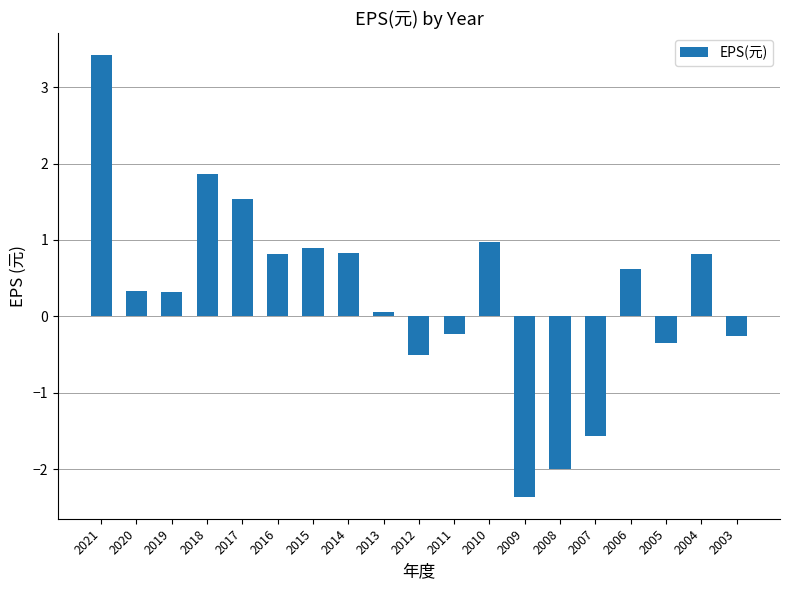

Reading left to right, list all the values displayed in this chart.

2021=3.4	2020=0.3	2019=0.3	2018=1.9	2017=1.5	2016=0.8	2015=0.9	2014=0.8	2013=0.1	2012=-0.5	2011=-0.2	2010=1.0	2009=-2.4	2008=-2.0	2007=-1.6	2006=0.6	2005=-0.3	2004=0.8	2003=-0.3